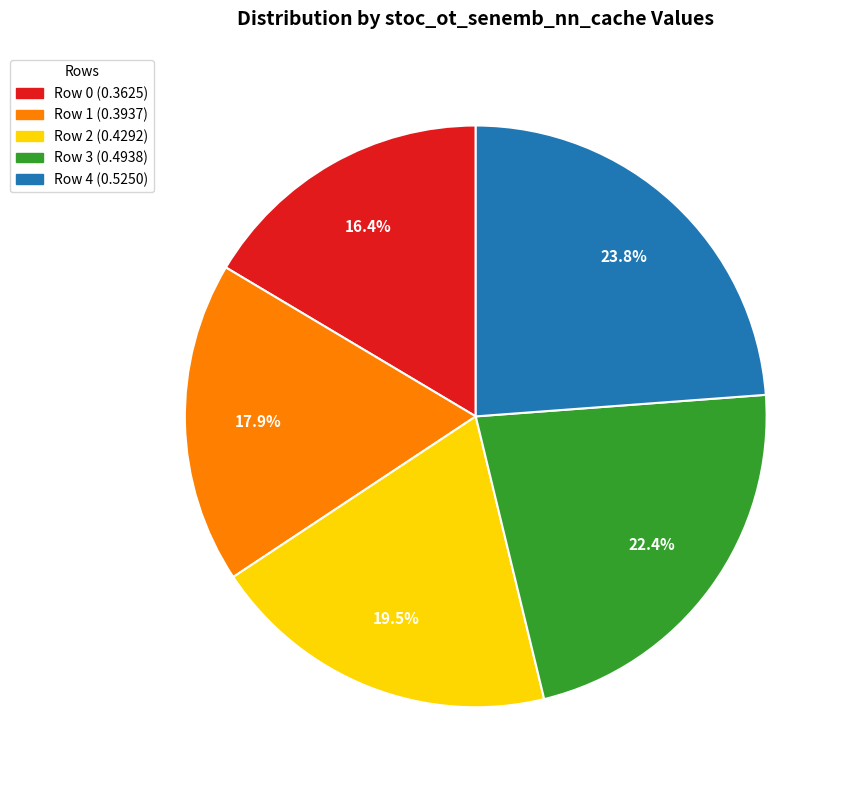

What percentage is the Row 3 slice, to the nearest percent?

22%